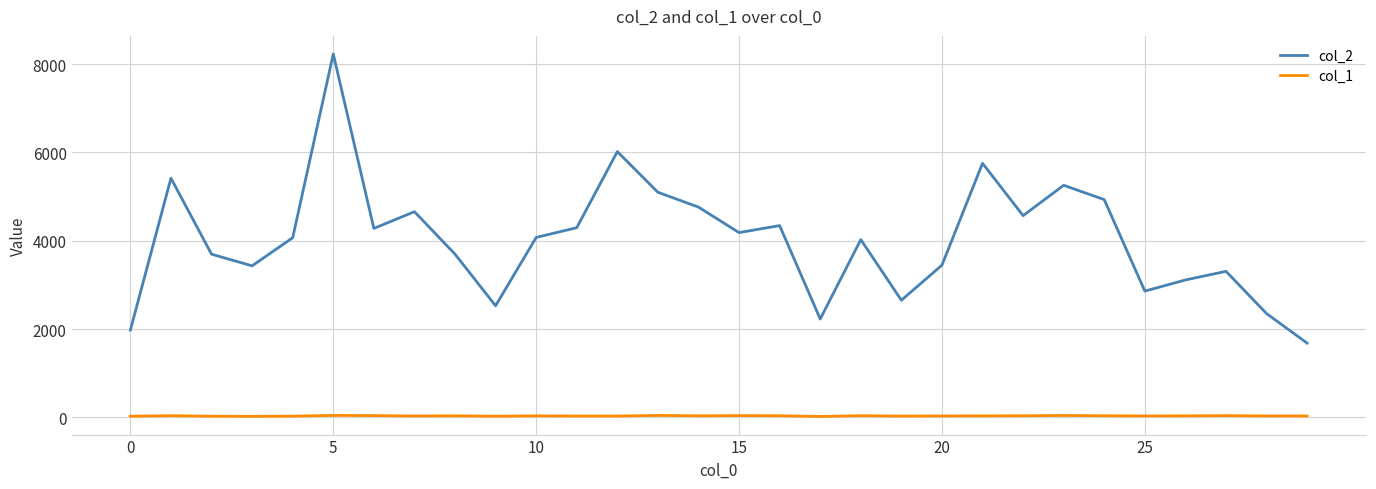

True or false: col_1 and col_2 cross at least once.

False